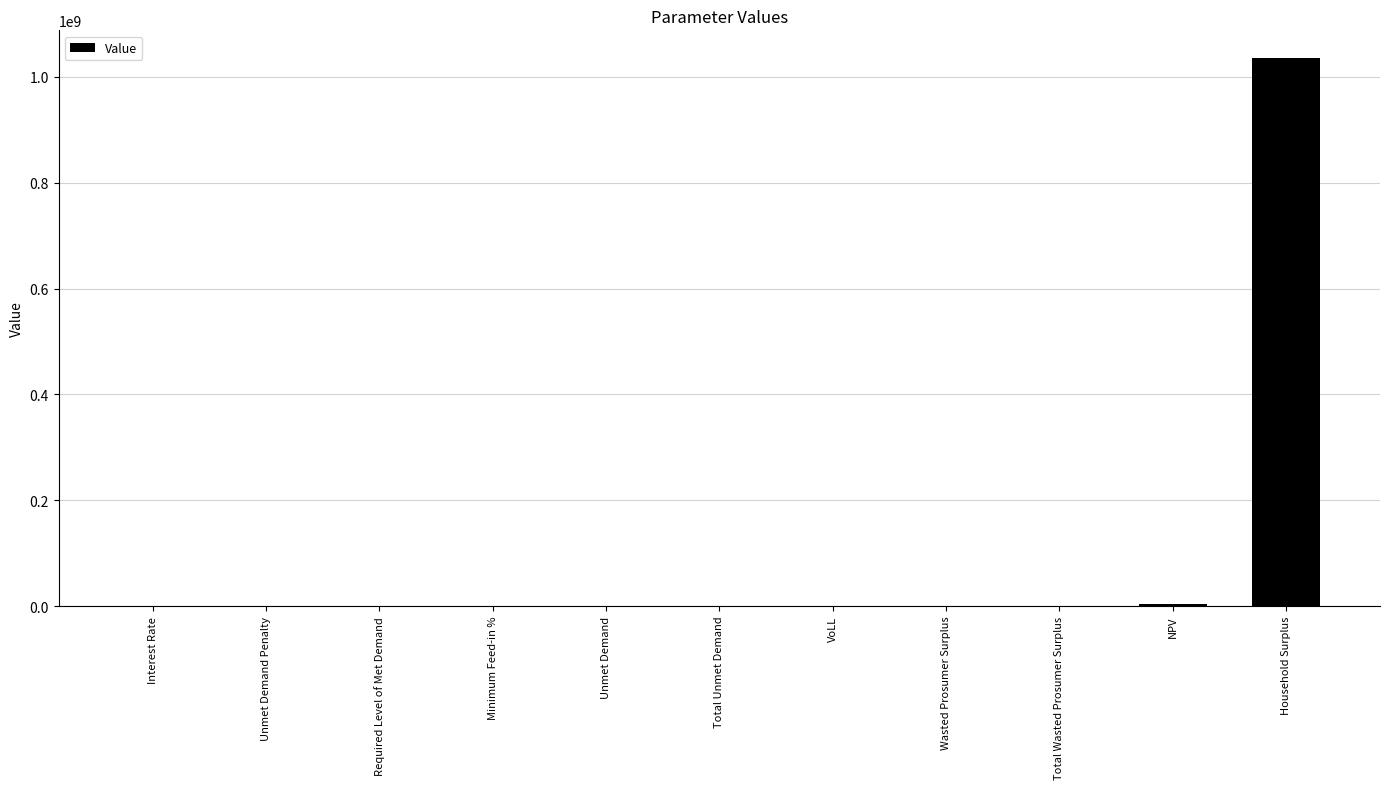

What is the sum of all values?

1040752129.5